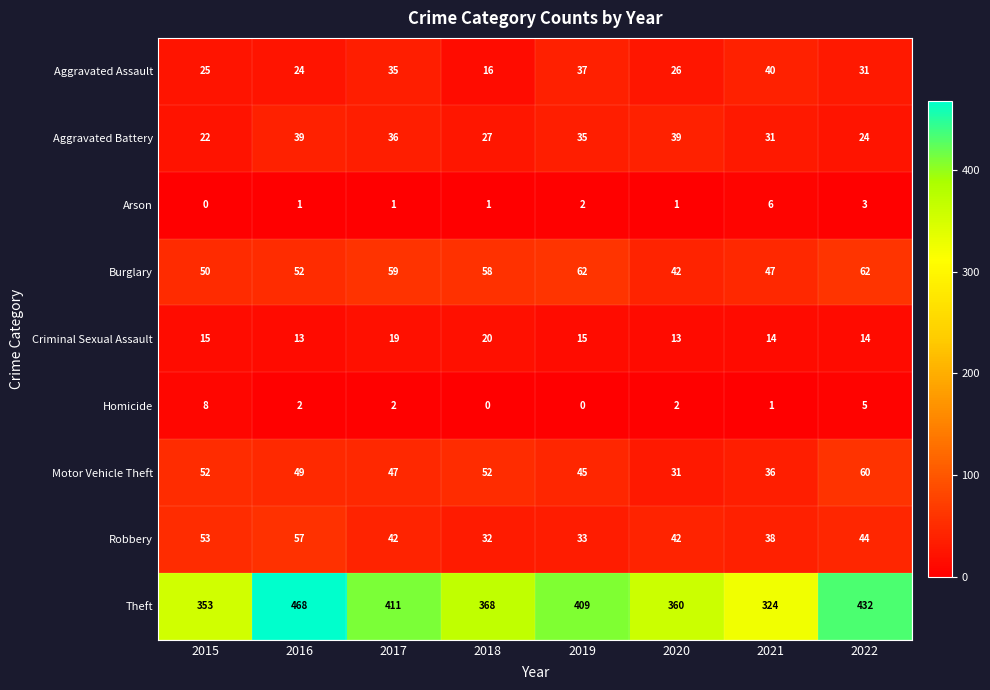

At how many categories does at least one series exceed 367?

5